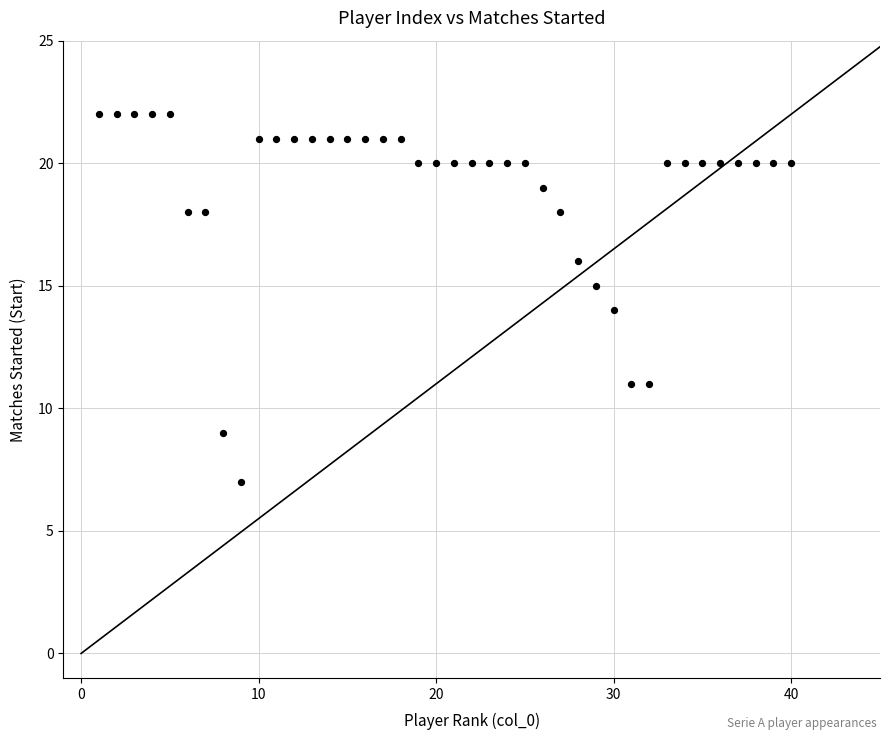

What is the range of X values (max minus min)?

39